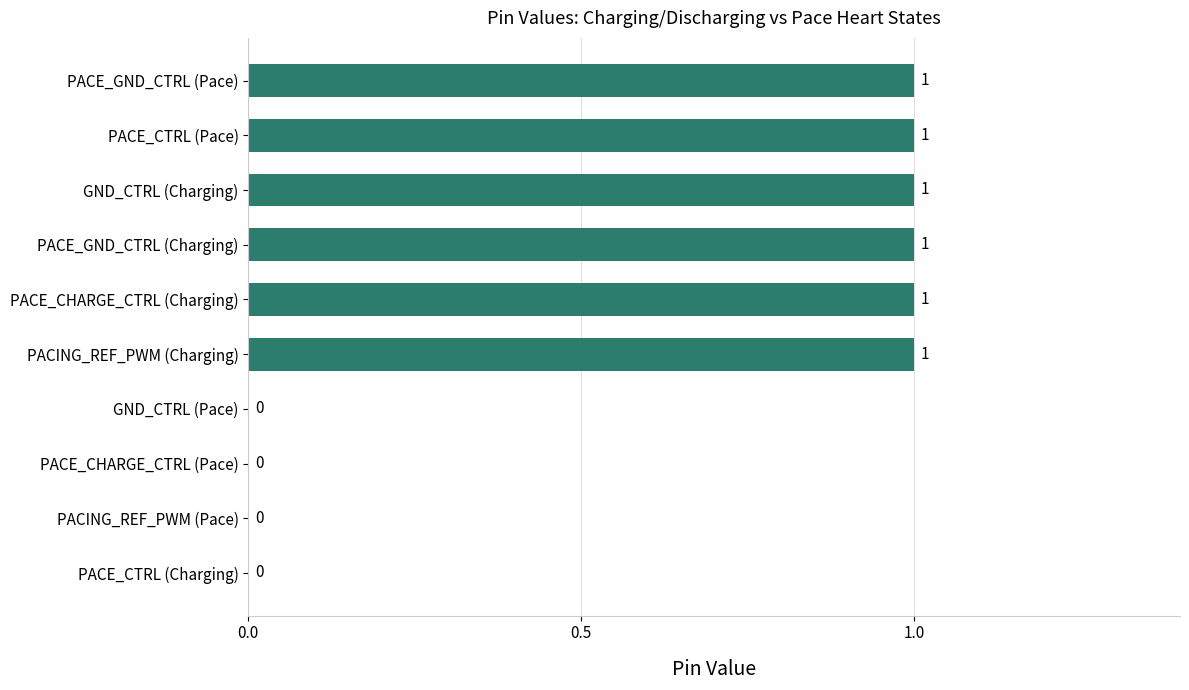

Are the bars grouped side by side (vs. stacked)?

No